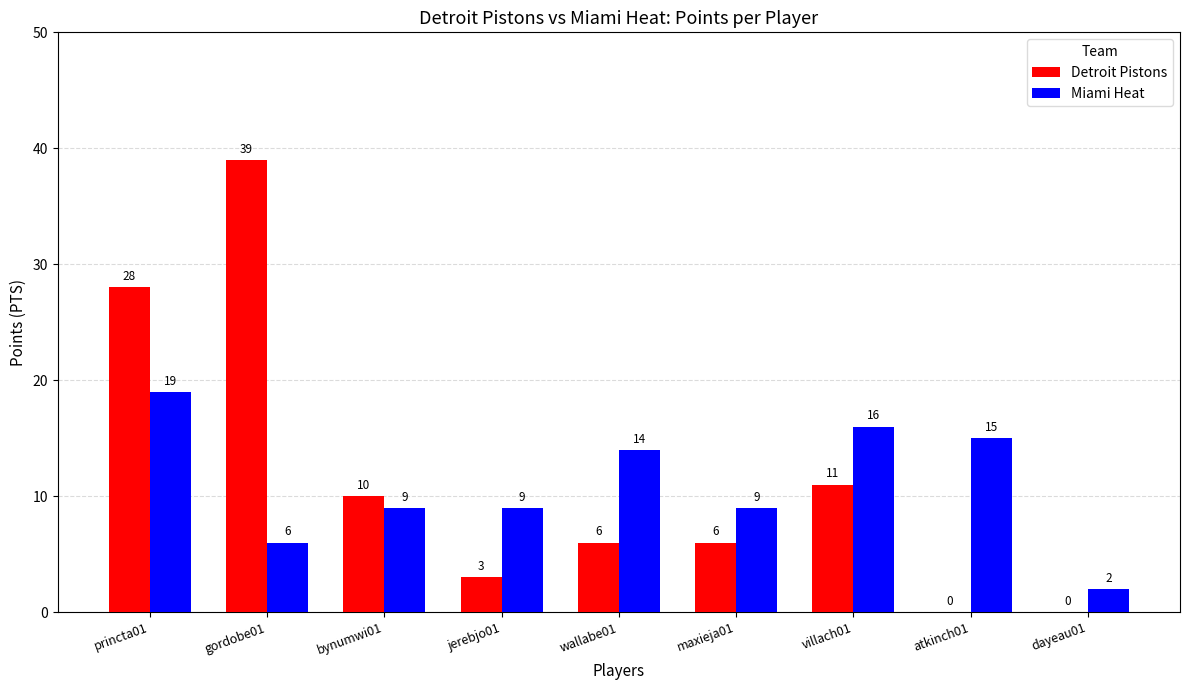

What is the total value across all series at princta01?

47